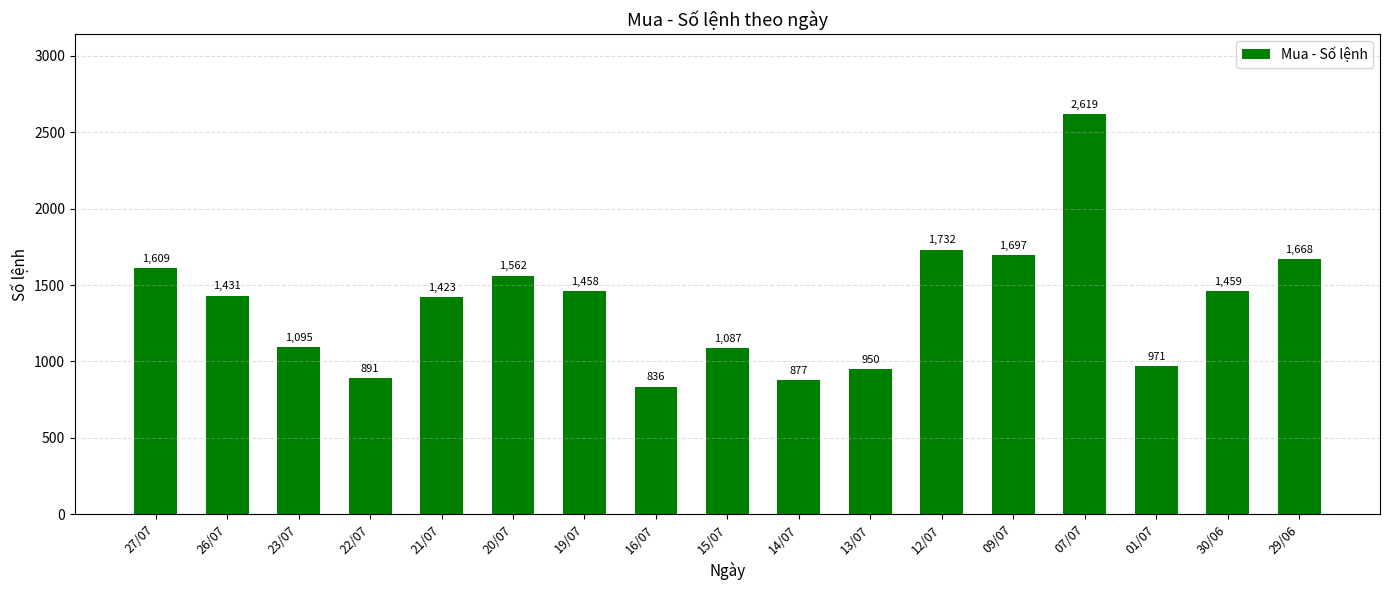

Where is the data nearest to the value 1727?

12/07